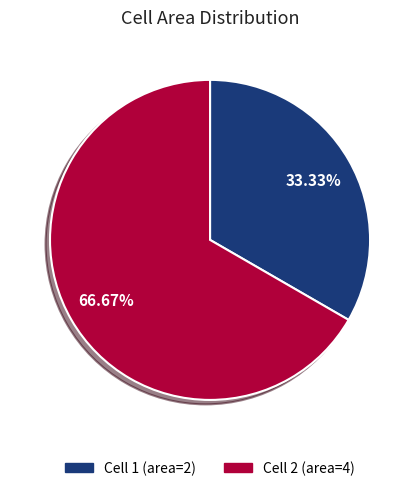

Is it true that Cell 1 is 33% of the pie?

True